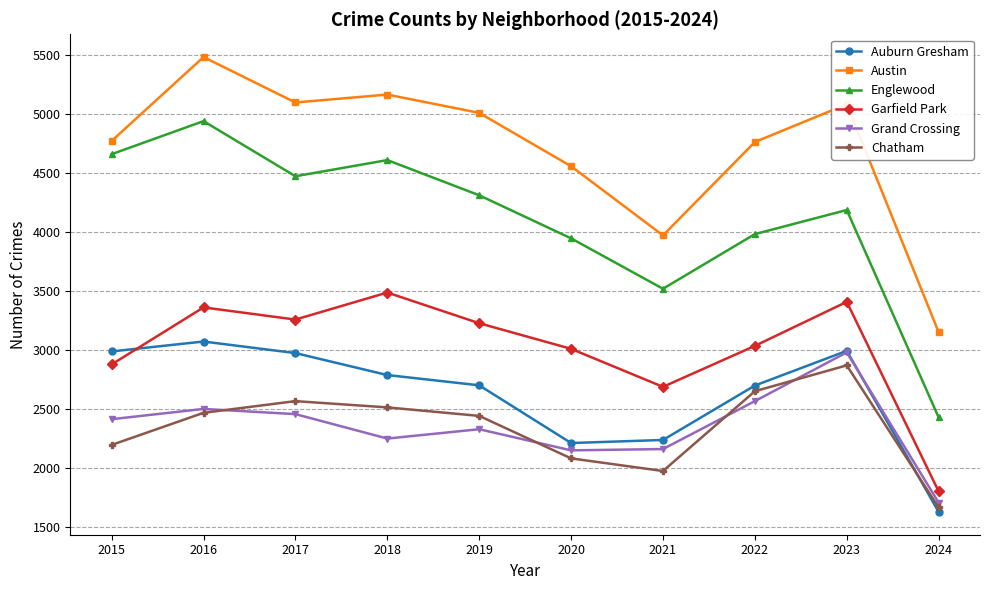

Which series has the widest spread of values?

Englewood